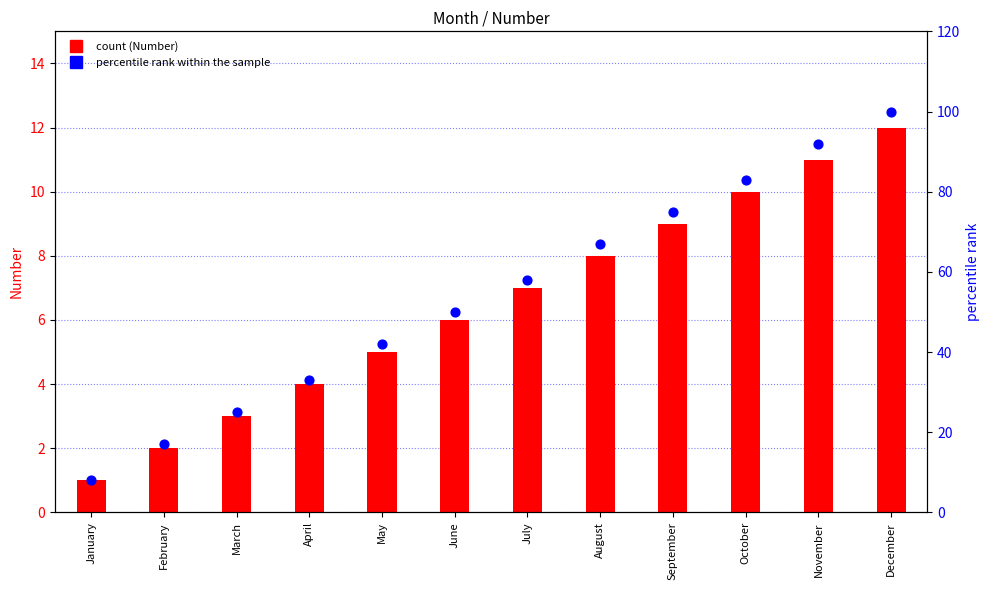

At which category is the sum across all series the highest?

December